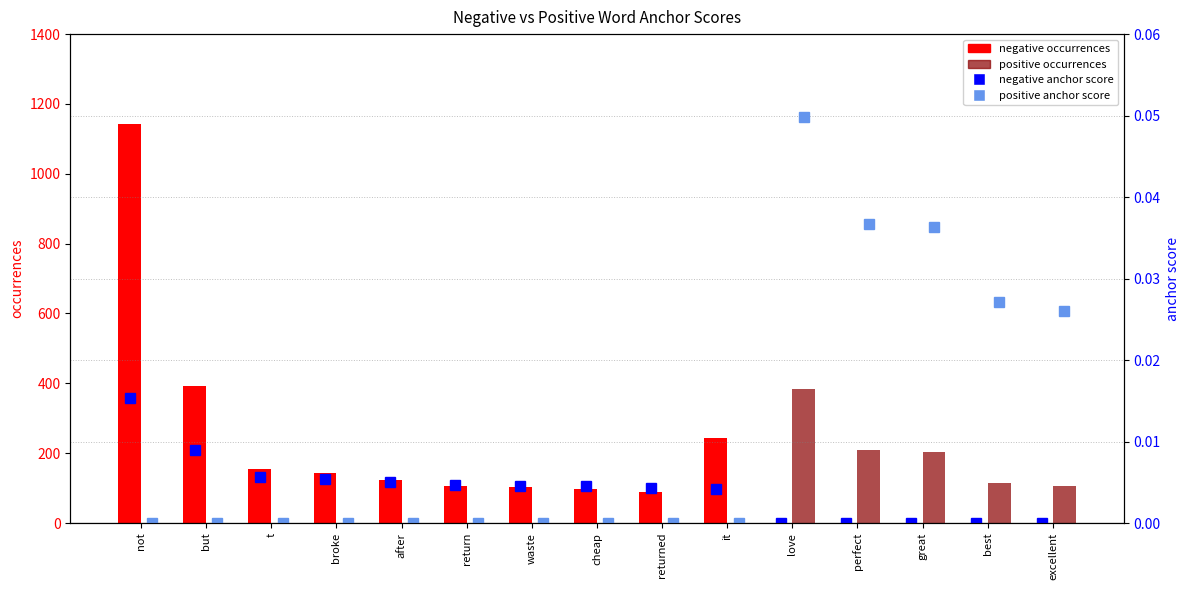

What is the spread (max minus min) of values at return?

106.0